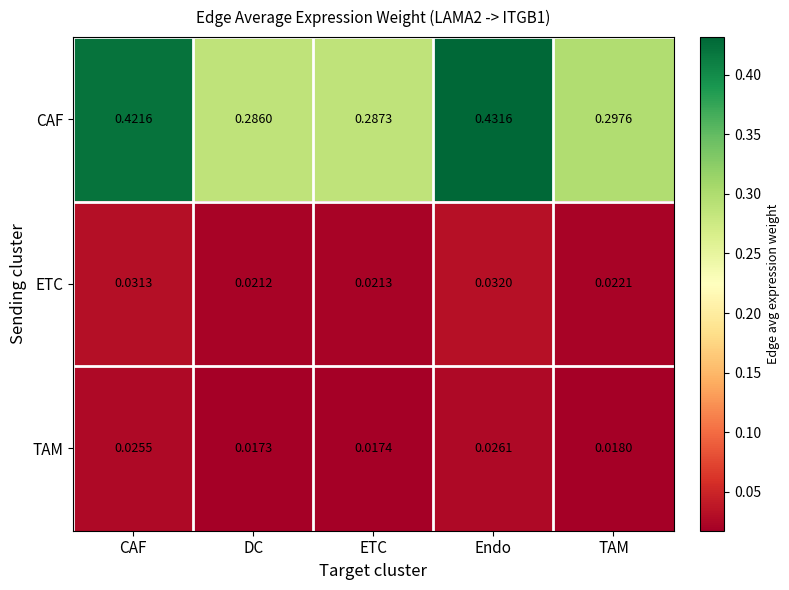

Is the value of CAF at TAM greater than the value of ETC at CAF?

Yes